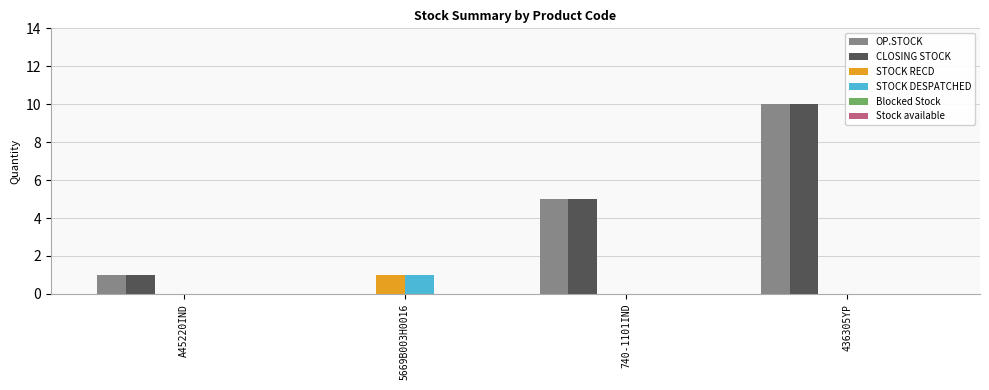

The STOCK RECD series shows 1 at 436305YP. True or false?

False